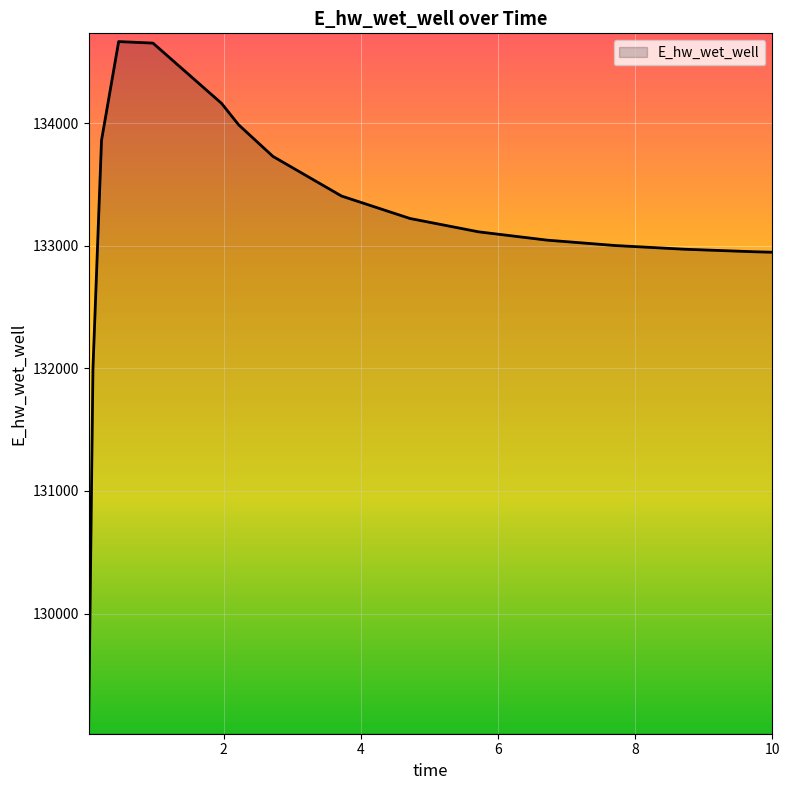

What is the minimum value shown in the chart?

129084.4